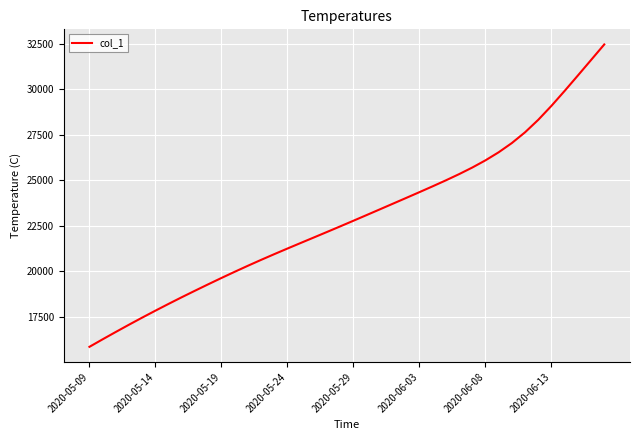

What is the minimum value shown in the chart?

15842.6